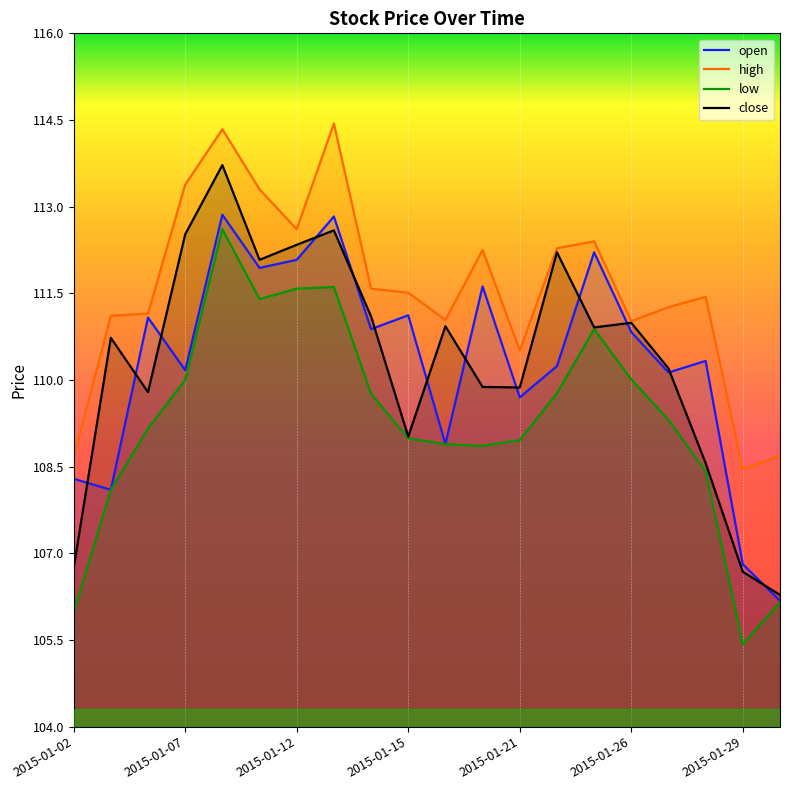

At 2015-01-16, list the series in order from smallest to largest.

open, low, close, high